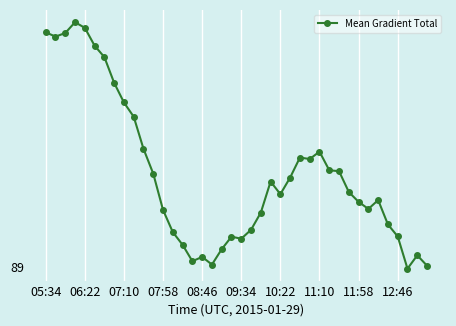

Does the chart have visible grid lines?

Yes